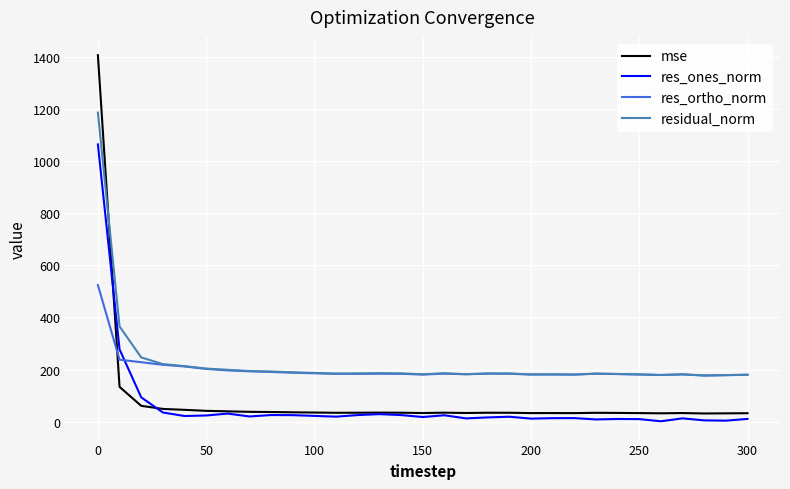

True or false: res_ortho_norm and mse cross at least once.

True